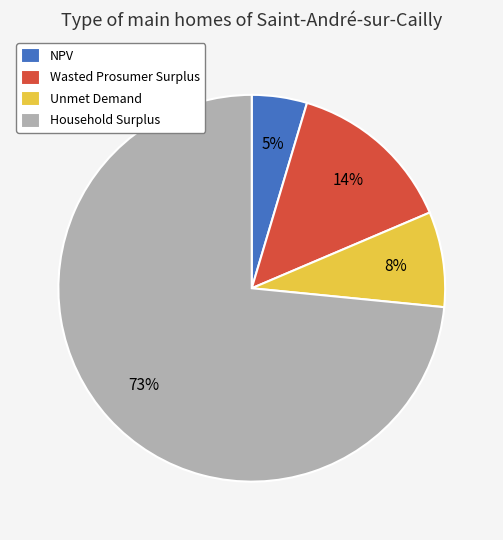

To the nearest percent, what is the average slice percentage?

25%